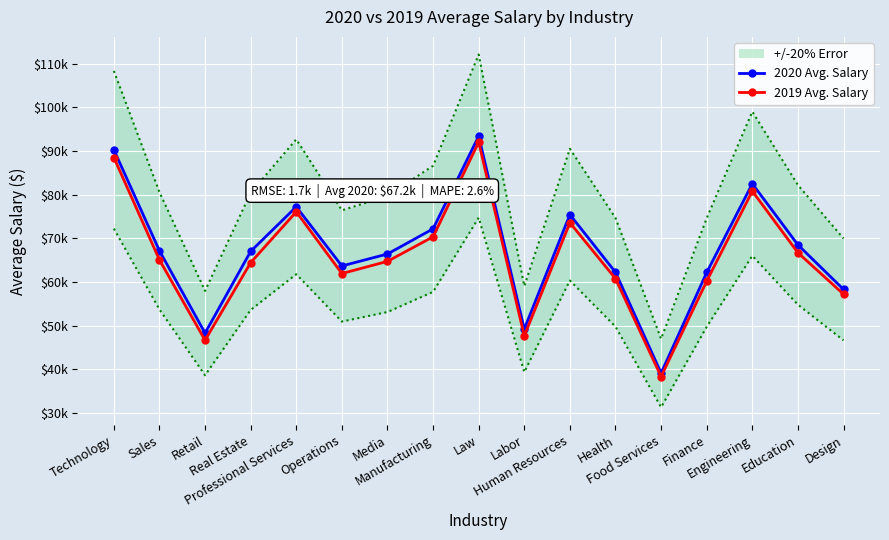

Which series has the largest range (max minus min)?

2020 Avg. Salary